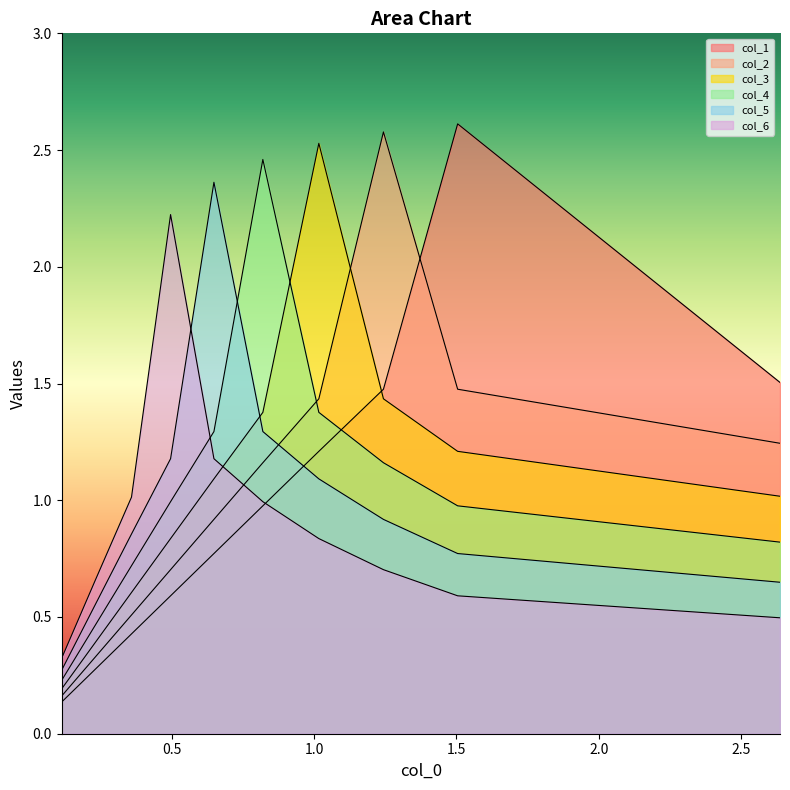

Is the value of col_1 at 9 greater than the value of col_2 at 0.0?

No